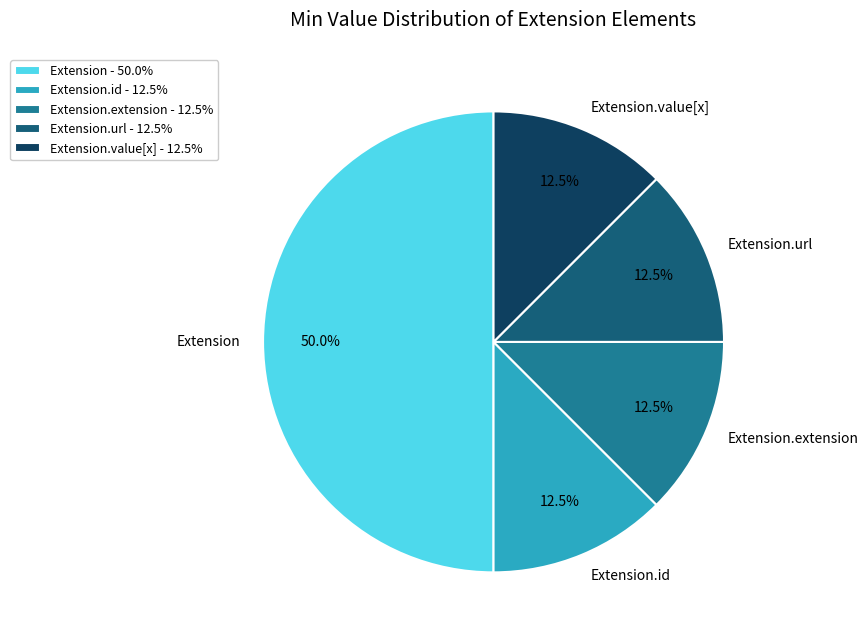

What is the ratio of the value at Extension - 50.0% to the value at Extension.url - 12.5%?

4.0